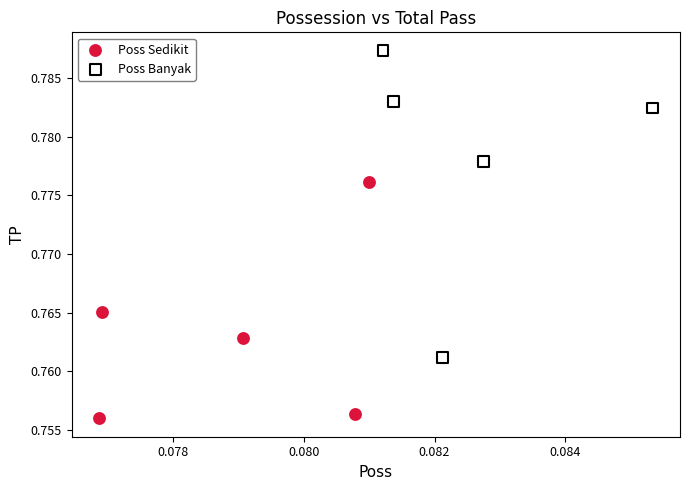

Which series reaches the maximum Y coordinate?

Poss Banyak